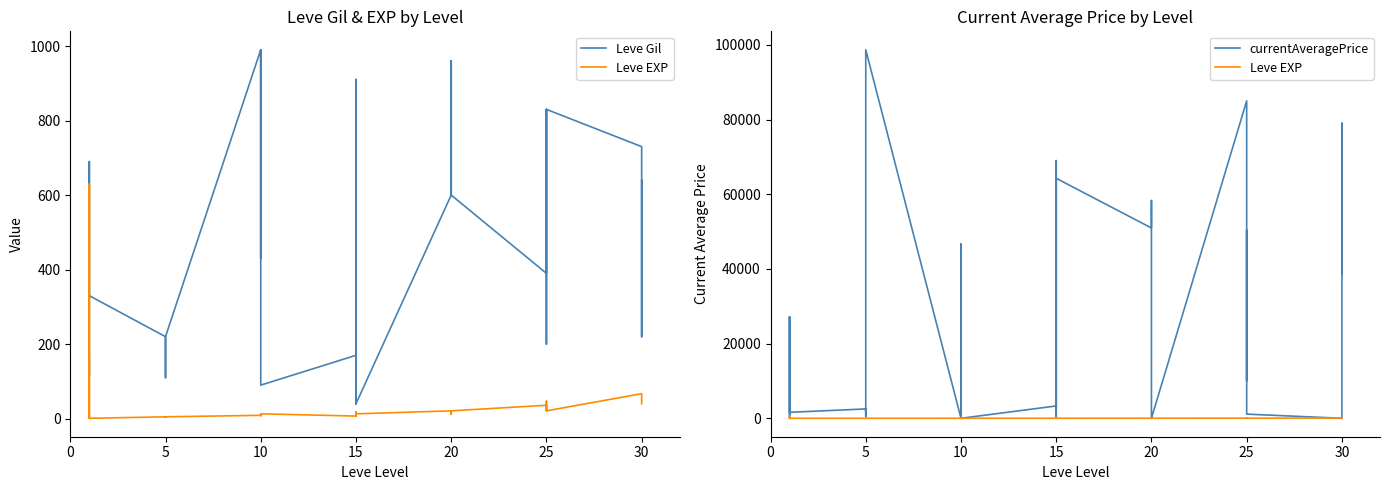

Between 5 and 25, which series saw the biggest shift?

currentAveragePrice